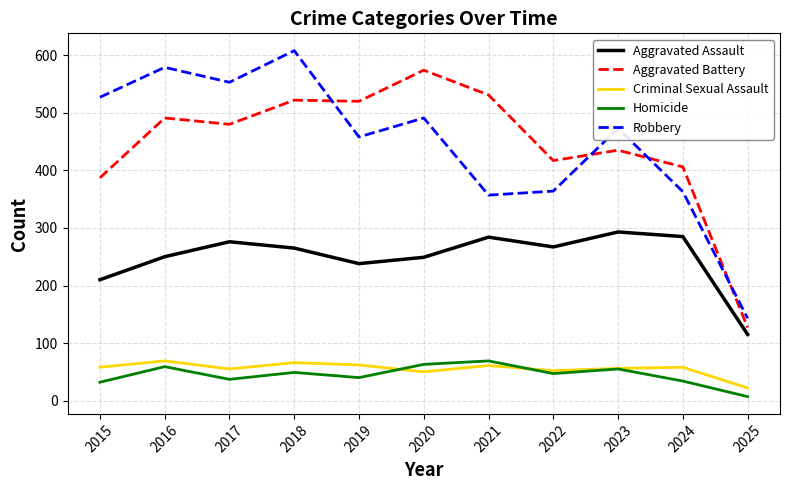

Where do Aggravated Battery and Robbery first cross each other?

2018 and 2019